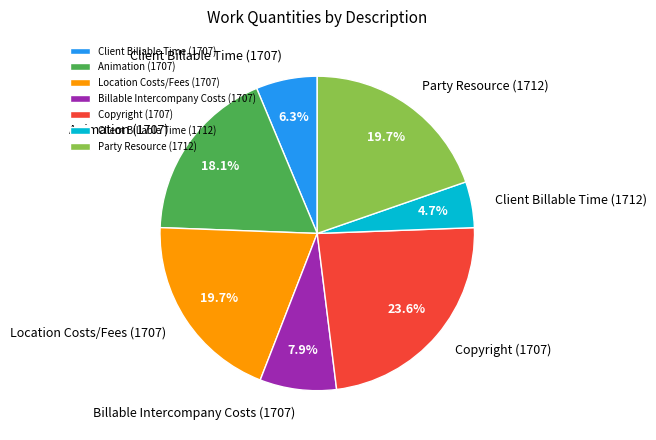

What portion of the pie excludes Client Billable Time (1707)?

93.7%